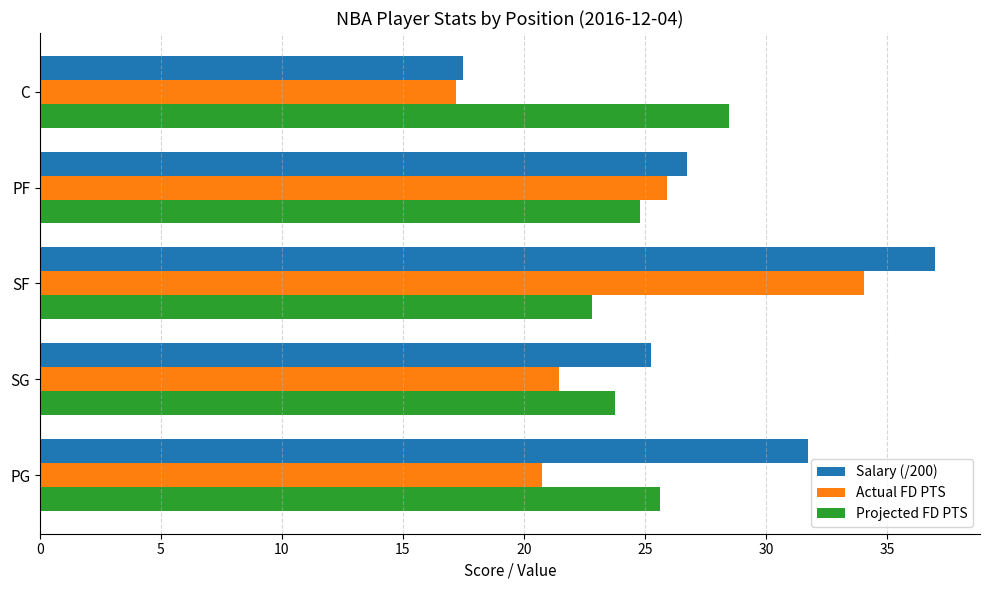

How many categories are shown in the chart?

5